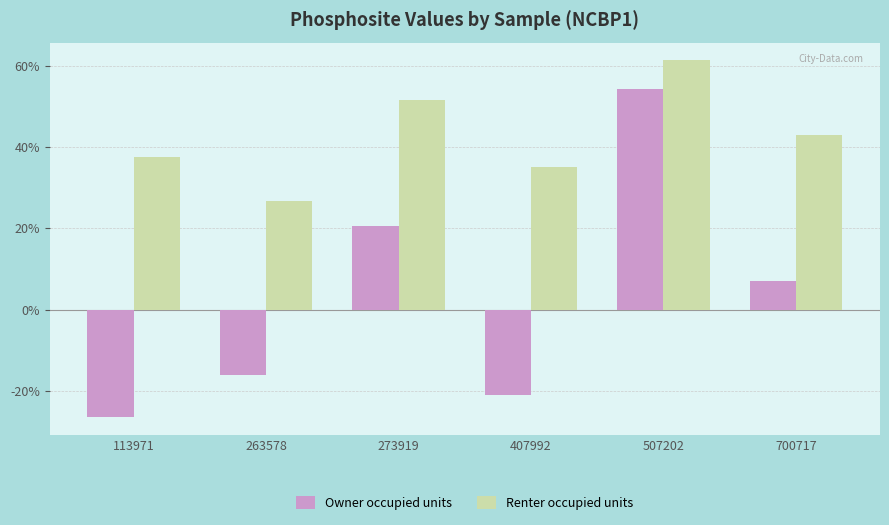

What is the value of the Owner occupied units bar at the 6th from the left?

0.1